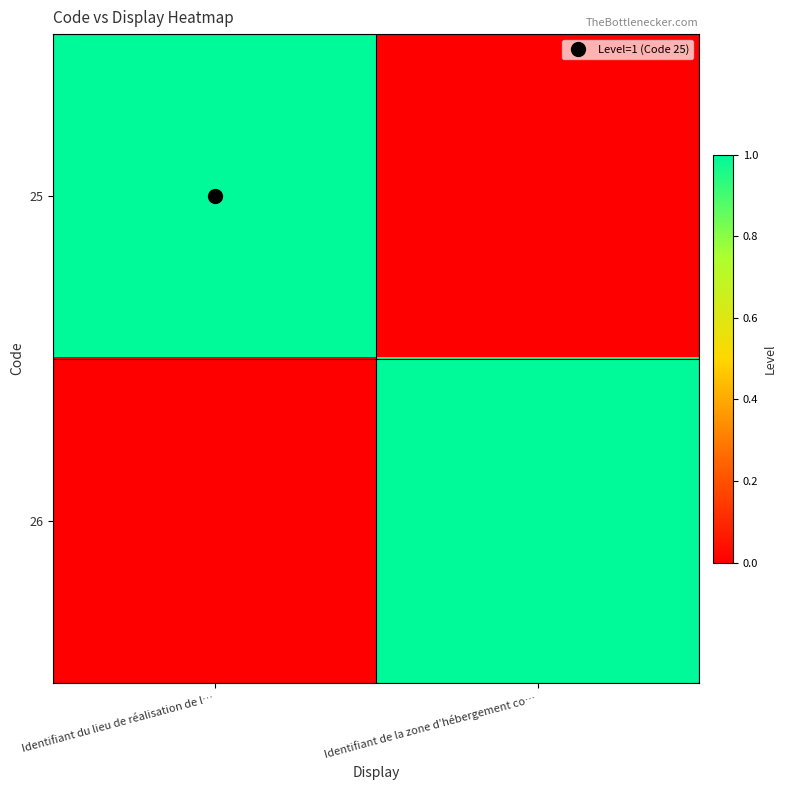

Reading right to left, what are all the values shown in this chart?

25: Identifiant de la zone d’hébergement co…=0	Identifiant du lieu de réalisation de l…=1
26: Identifiant de la zone d’hébergement co…=1	Identifiant du lieu de réalisation de l…=0